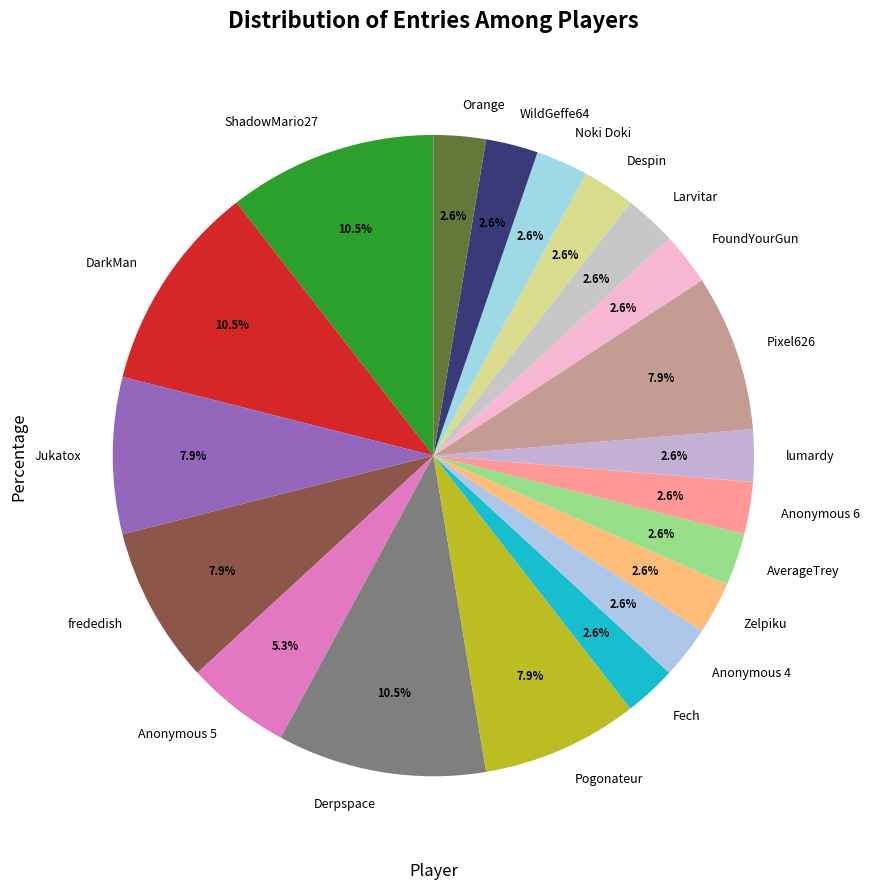

The WildGeffe64 slice represents 3% of the pie. True or false?

True